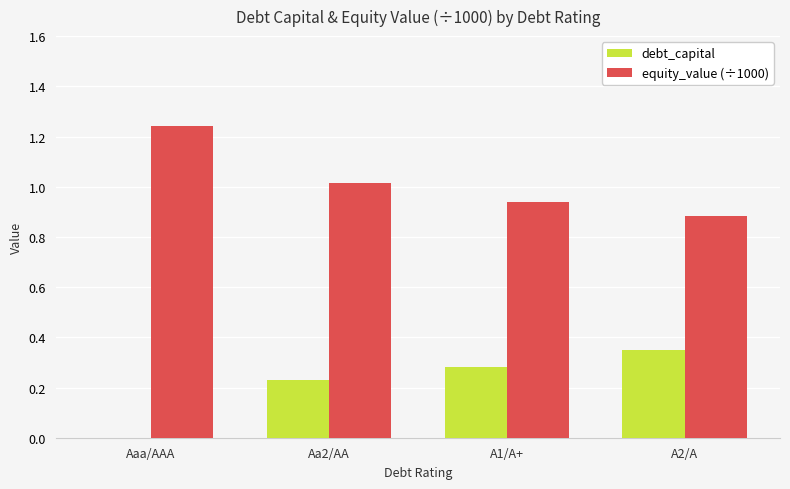

What is the sum of the equity_value (÷1000) values at A2/A and Aaa/AAA?

2.1